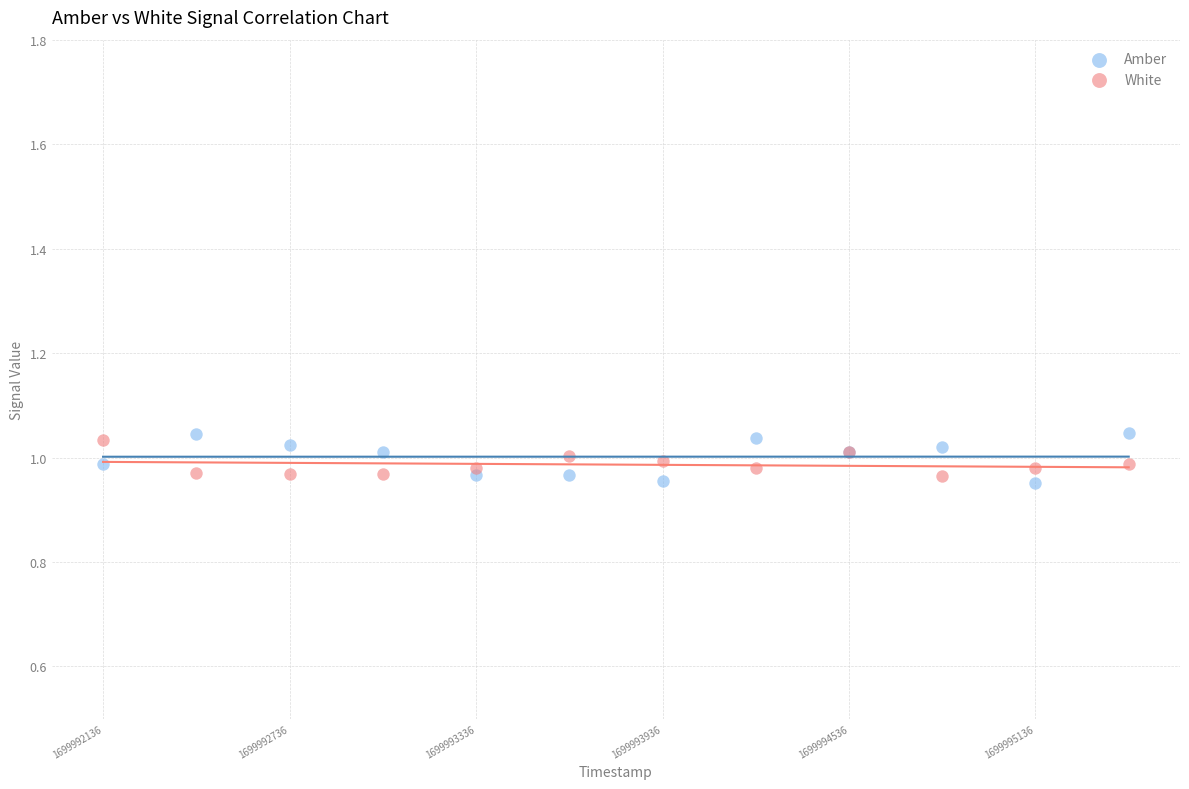

What is the X range (max minus min) for the scatter plot?

3300.0